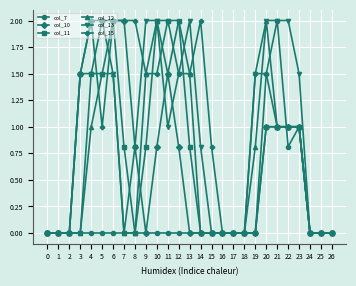

Is the value of col_12 at 18 greater than the value of col_13 at 13?

No